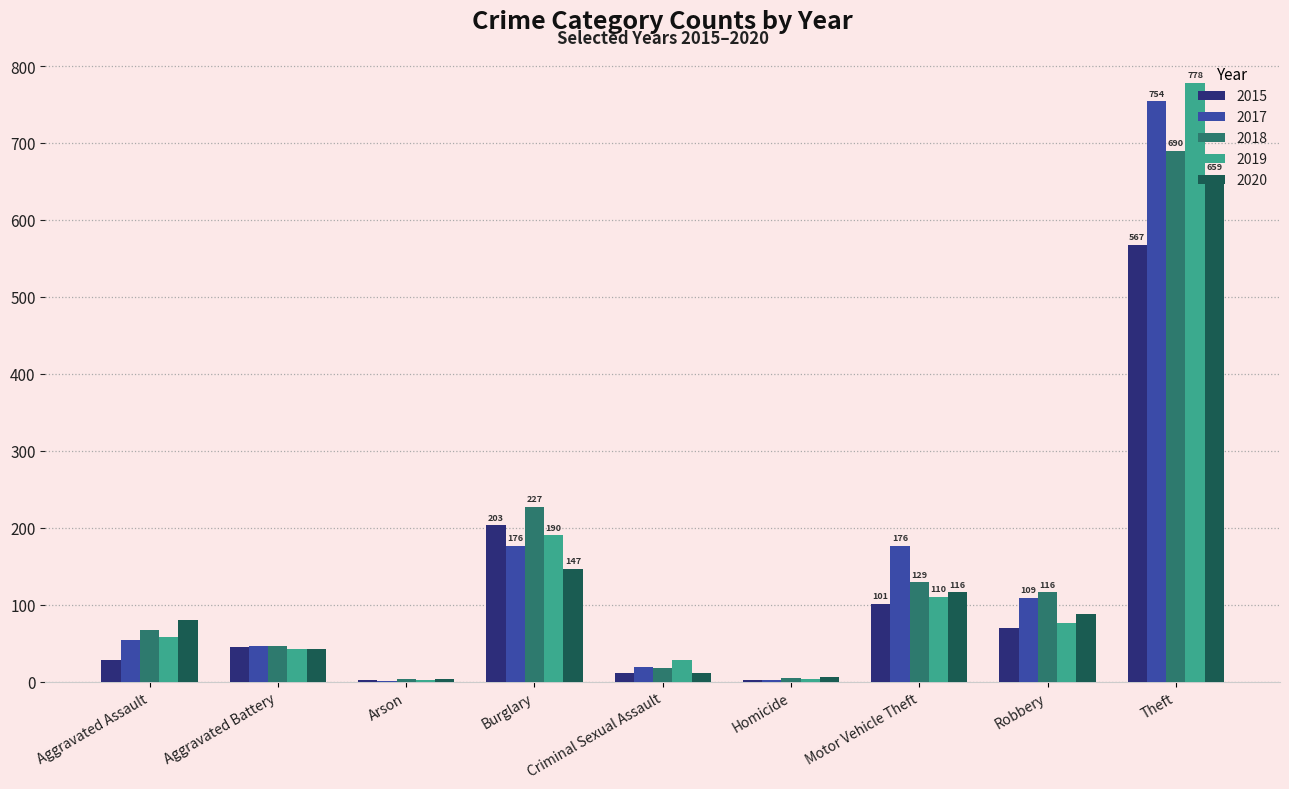

Is the value of 2019 at Burglary greater than the value of 2017 at Arson?

Yes